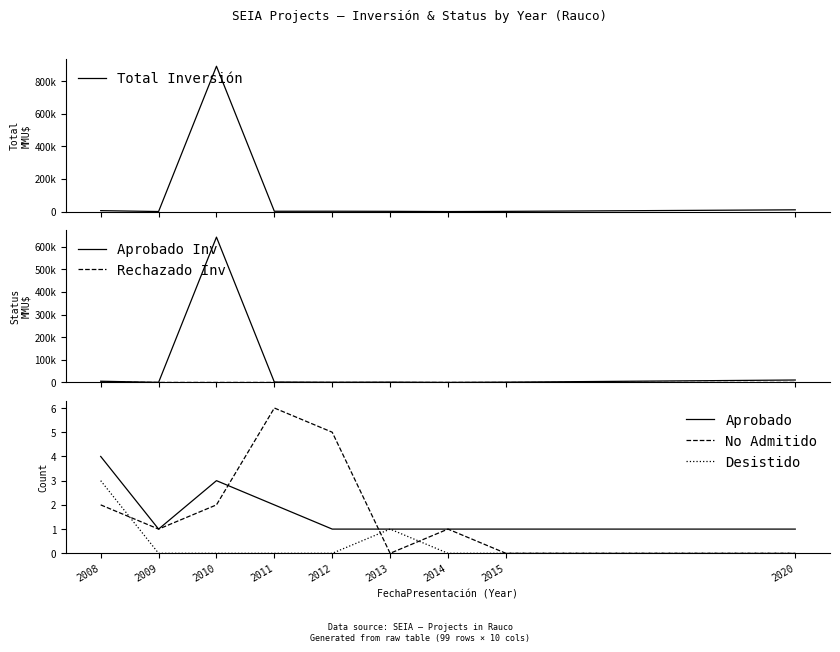

True or false: Aprobado Inv and Desistido cross at least once.

False